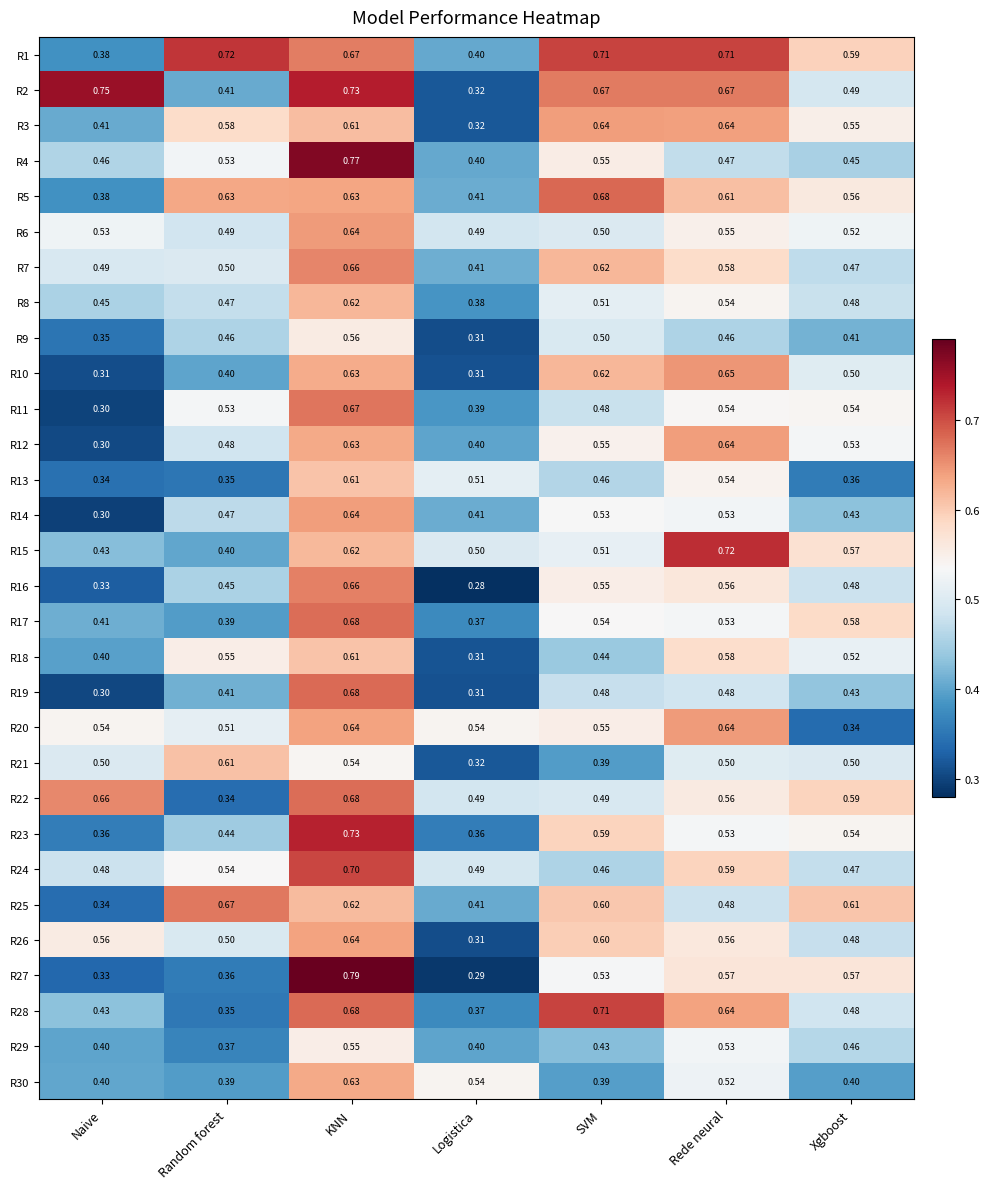

At which label is R24 closest to 0?

SVM